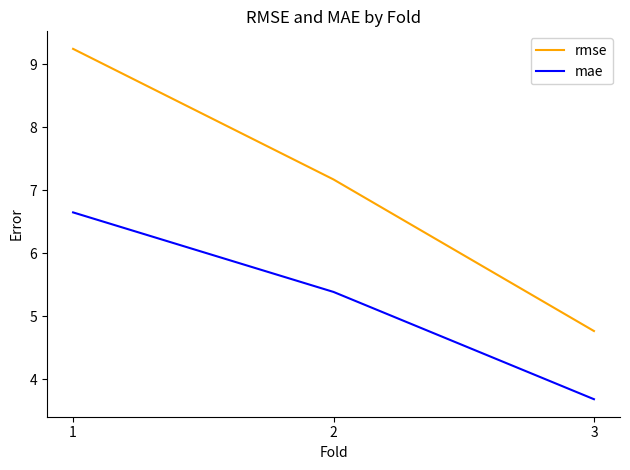

Is the value of mae at 1 greater than the value of rmse at 3?

Yes